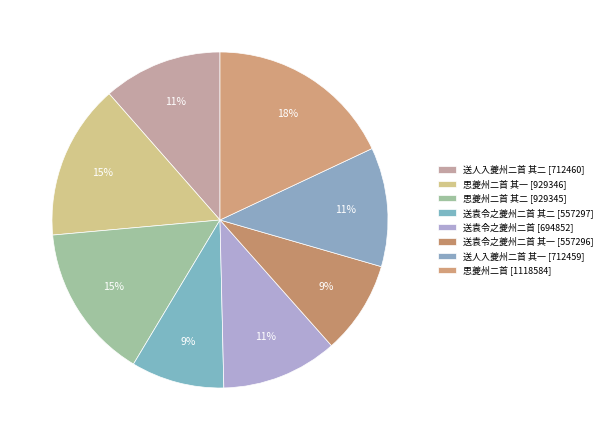

Count the number of slices in the pie.

8